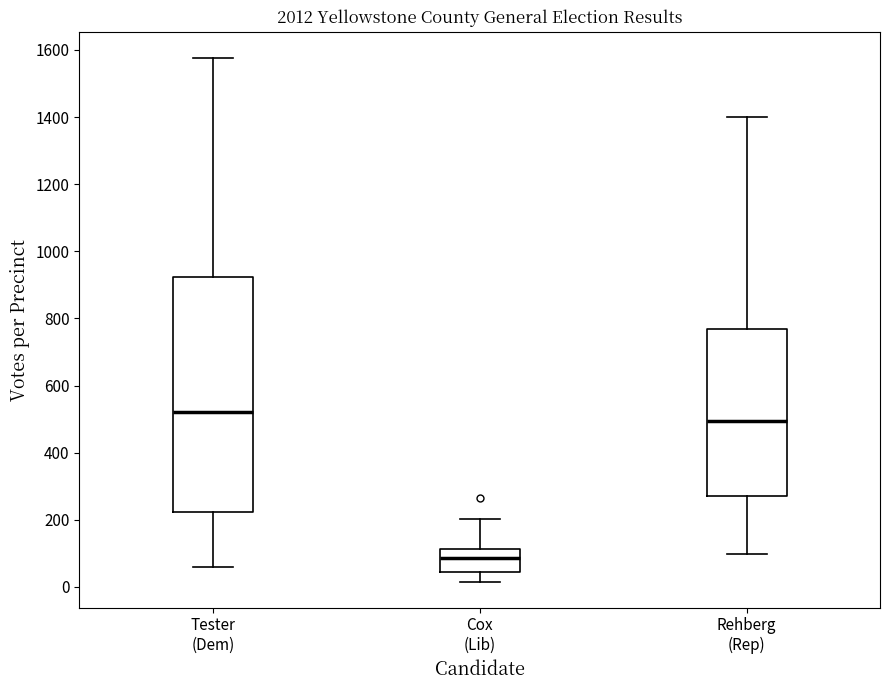

Reading left to right, read every box against the y-axis: the position of its median line, the range the box covers, and the ends of its whiskers. The values are not printed on the chart, so give them approximately, as read against the axis.

Tester (Dem): median 520, box 220 to 920, whiskers 60 to 1580
Cox (Lib): median 80, box 40 to 120, whiskers 20 to 200
Rehberg (Rep): median 500, box 260 to 780, whiskers 100 to 1400